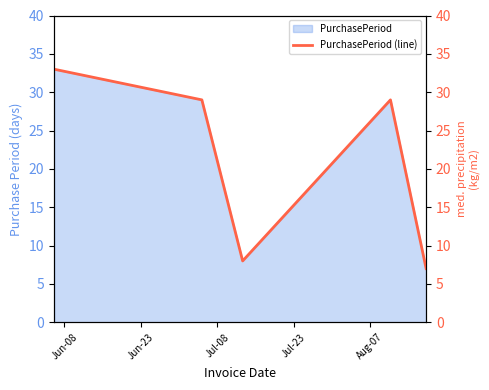

How many points are lower than both their immediate neighbors (excluding endpoints)?

1